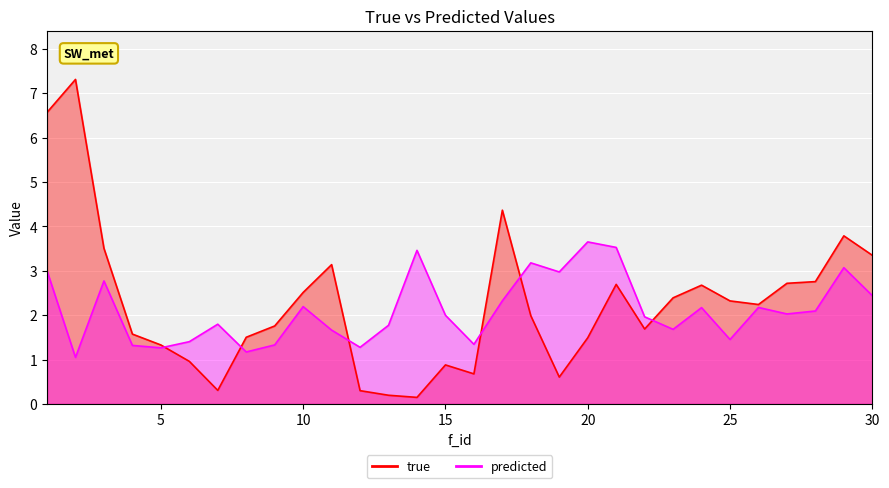

What is the spread (max minus min) of values at 15?

1.1